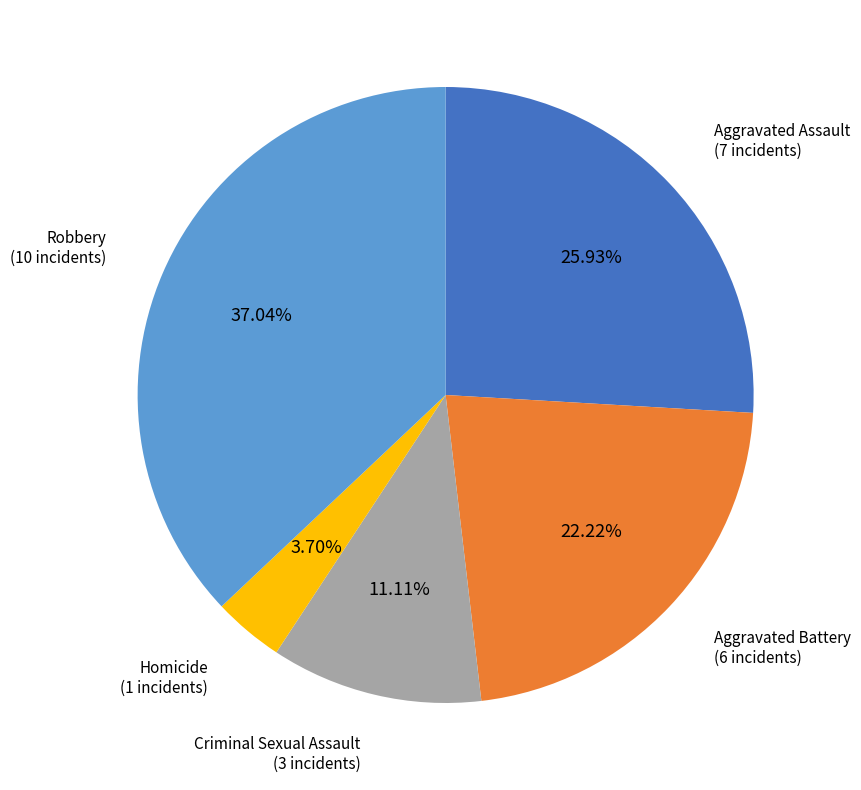

Is it true that Aggravated Assault is 26% of the pie?

True